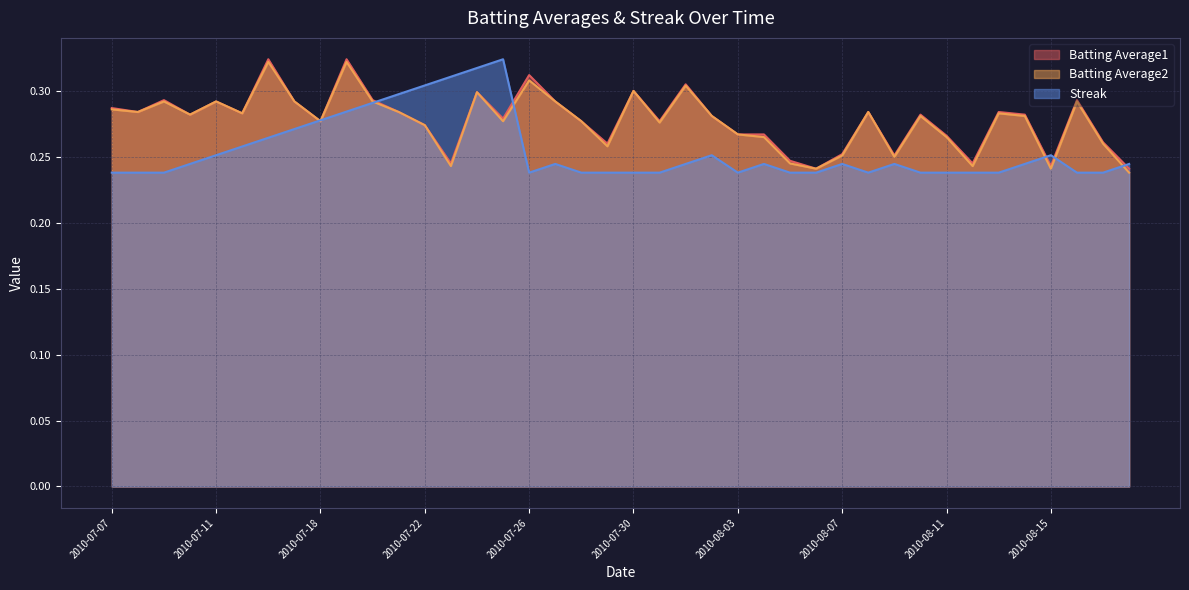

At which label does Batting Average1 reach its minimum?

2010-08-06